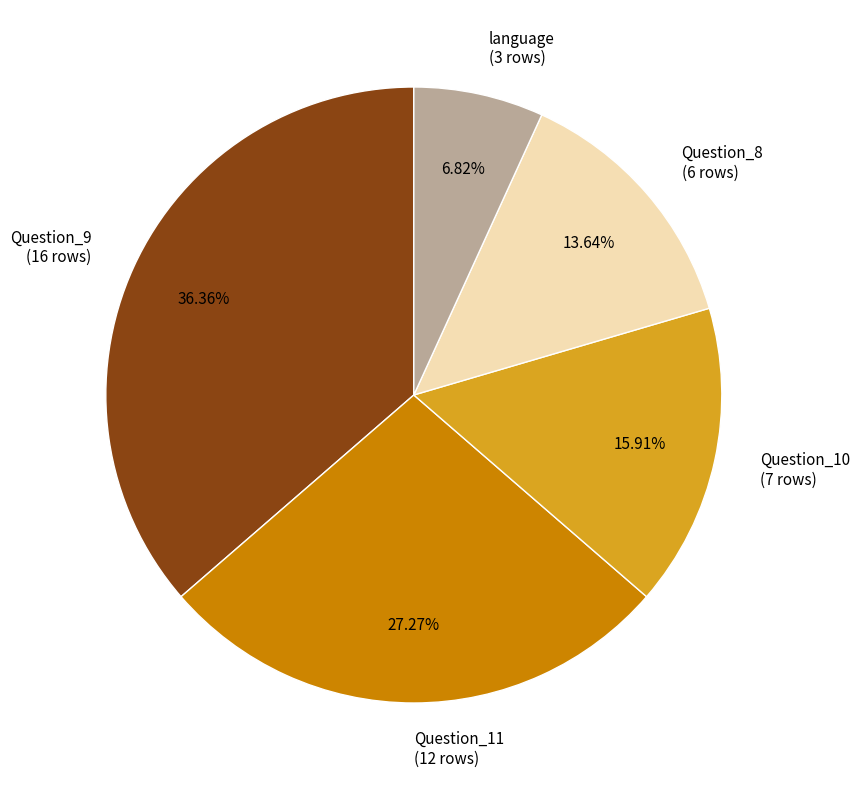

The Question_10 slice represents 16% of the pie. True or false?

True